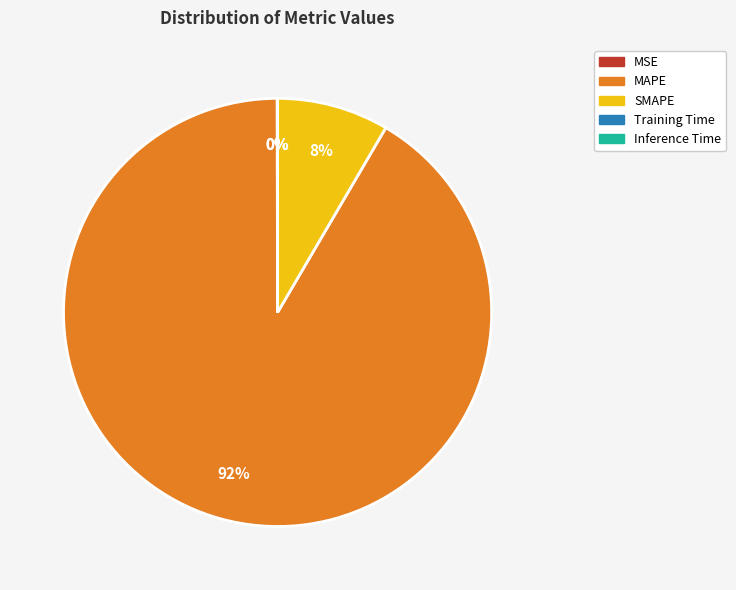

To the nearest percent, what is the average slice percentage?

20%